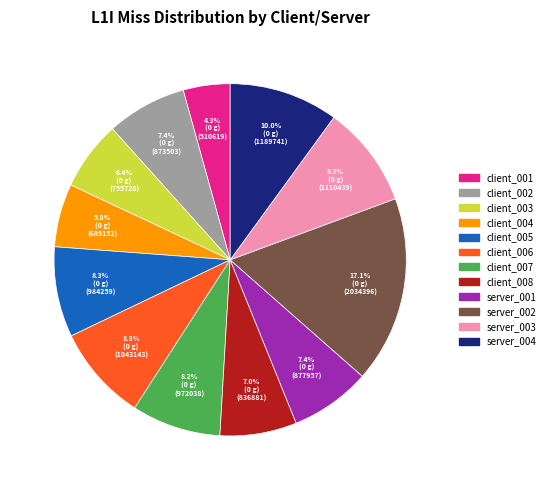

To the nearest percent, what portion does server_004 represent?

10%